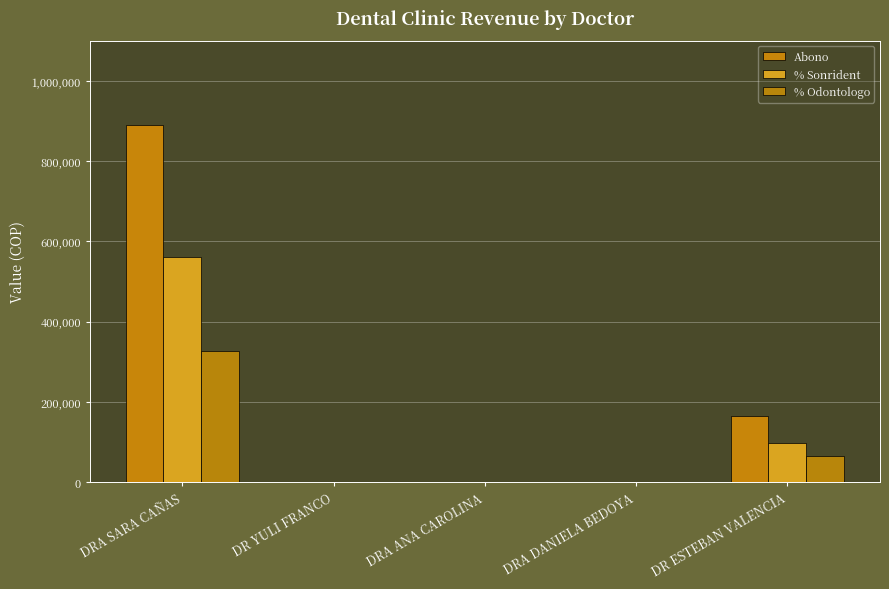

Rank the series by their average value, from highest to lowest.

Abono, % Sonrident, % Odontologo